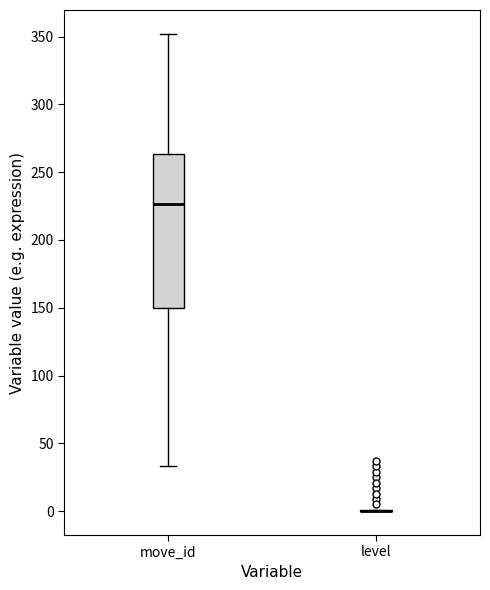

Where does the lower whisker of the box for move_id end on the y-axis? The values are not printed on the chart, so give them approximately, as read against the axis.

35